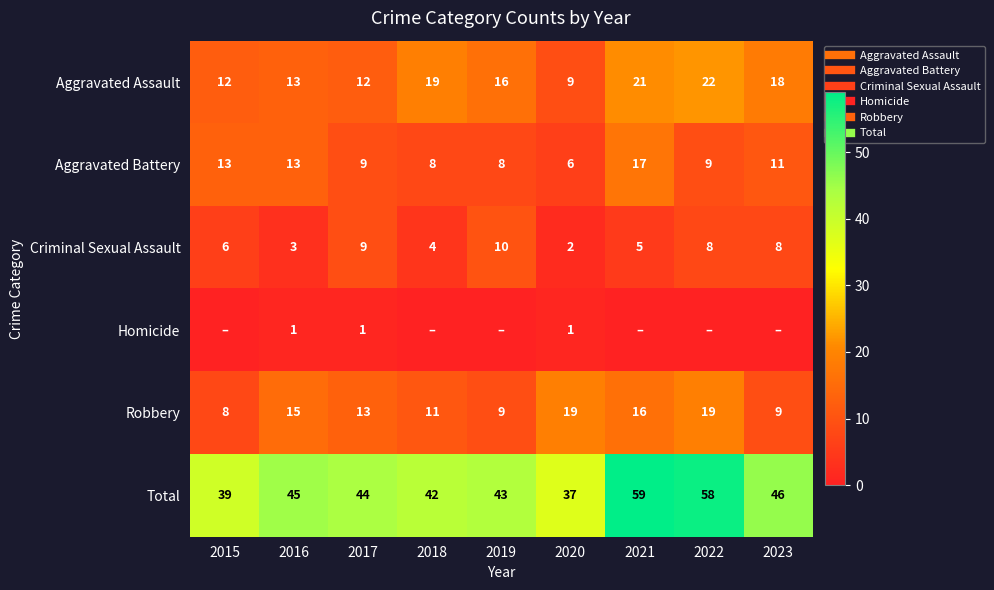

Which has a higher value, 2023 or 2018?

2018